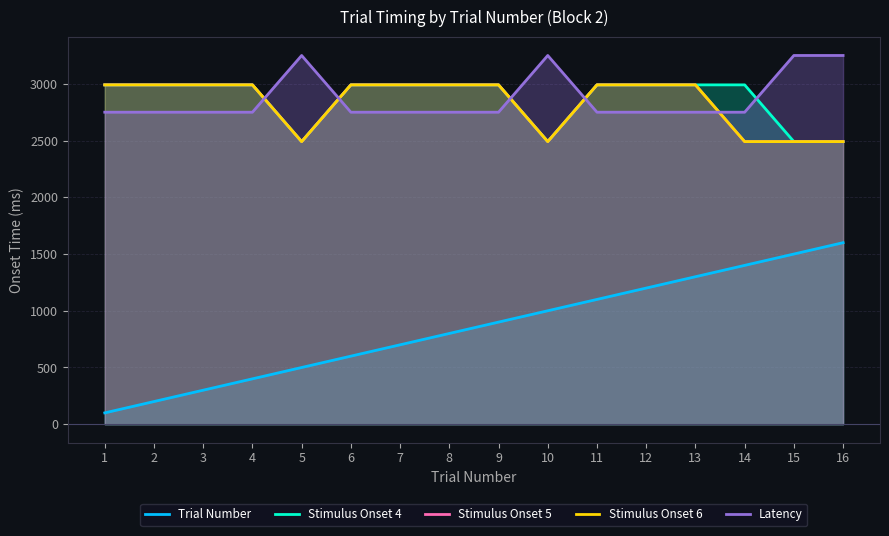

True or false: Latency and Trial Number intersect in this chart.

False